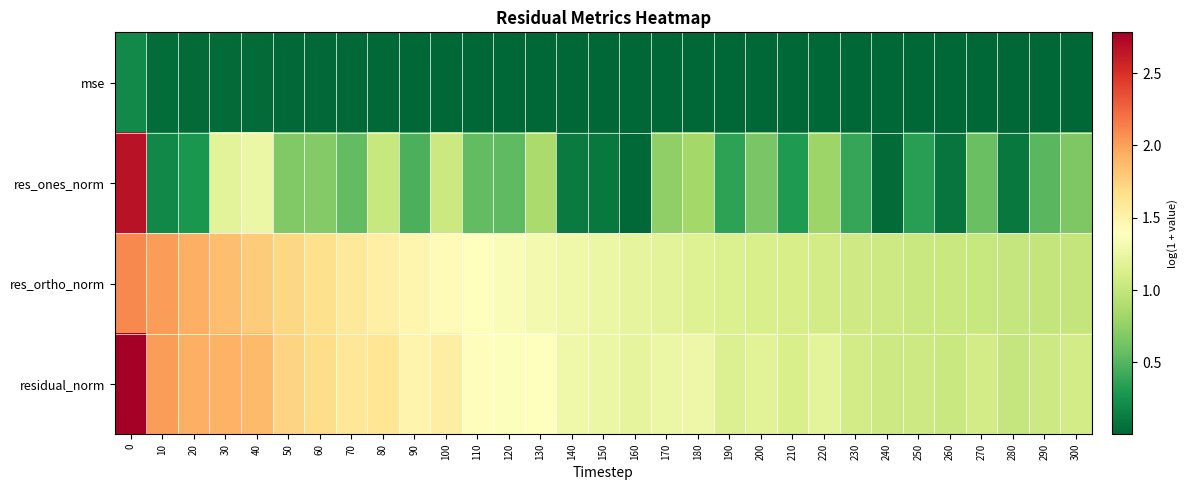

Rank the series at 100 from highest to lowest value.

residual_norm, res_ortho_norm, res_ones_norm, mse